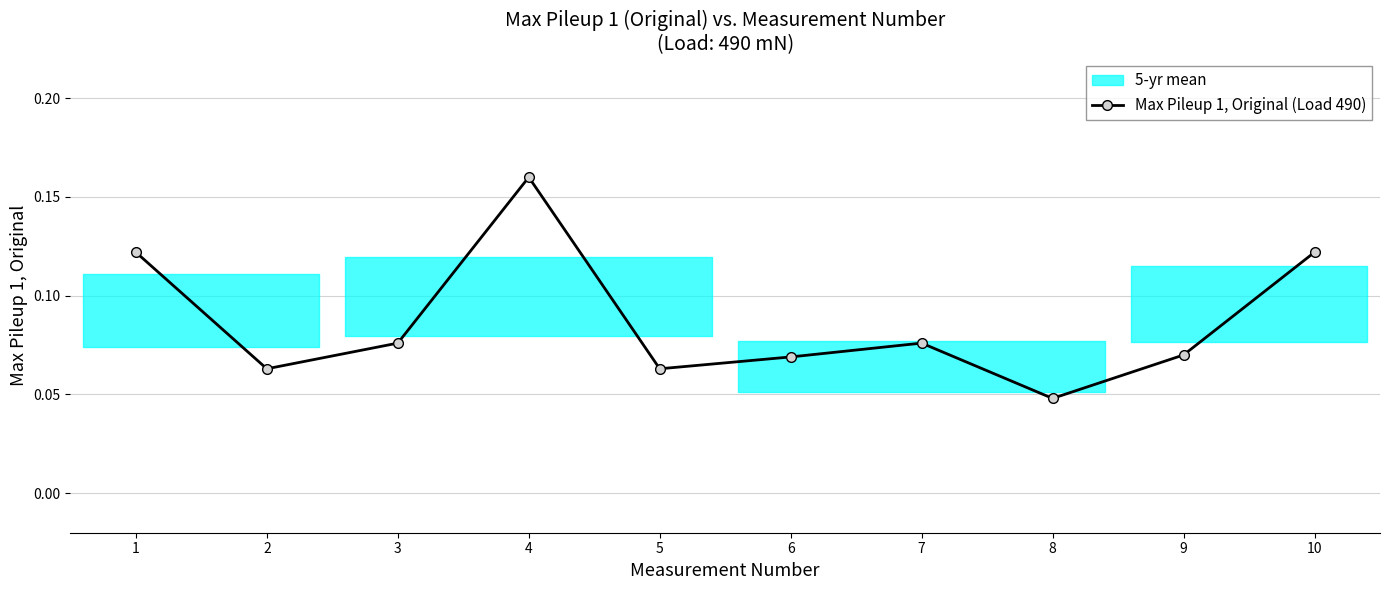

Where is the first local maximum?

4